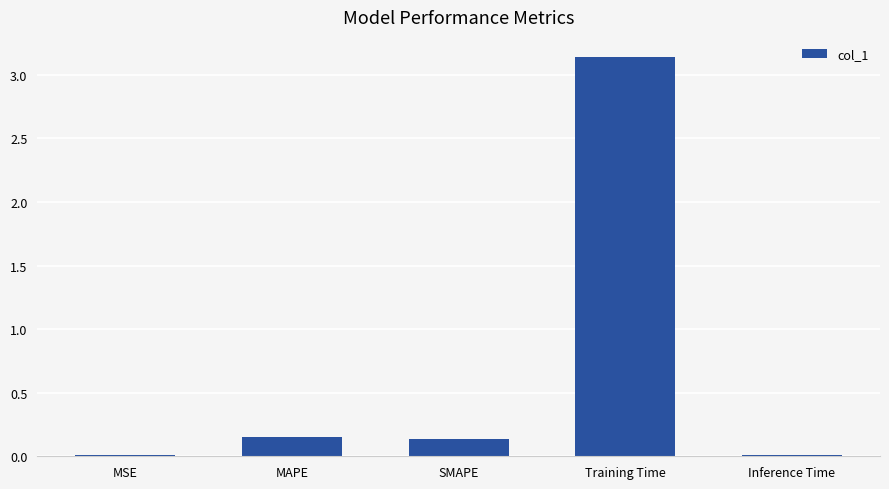

What is the sum of all values?

3.4